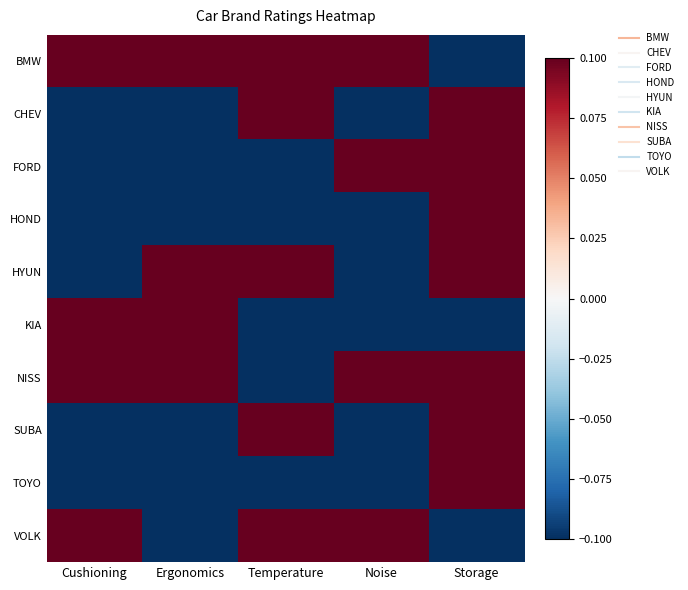

Reading right to left, transcribe all the data shown in this chart.

BMW: Storage=-0.6	Noise=0.6	Temperature=0.8	Ergonomics=0.3	Cushioning=0.6
CHEV: Storage=0.6	Noise=-0.1	Temperature=0.1	Ergonomics=-0.3	Cushioning=-0.1
FORD: Storage=0.1	Noise=0.1	Temperature=-0.1	Ergonomics=-0.6	Cushioning=-0.1
HOND: Storage=0.3	Noise=-0.1	Temperature=-0.3	Ergonomics=-0.3	Cushioning=-0.3
HYUN: Storage=0.1	Noise=-0.3	Temperature=0.1	Ergonomics=0.1	Cushioning=-0.1
KIA: Storage=-0.3	Noise=-0.6	Temperature=-0.6	Ergonomics=0.3	Cushioning=0.1
NISS: Storage=0.6	Noise=0.1	Temperature=-0.1	Ergonomics=0.6	Cushioning=0.3
SUBA: Storage=0.8	Noise=-0.3	Temperature=0.6	Ergonomics=-0.1	Cushioning=-0.1
TOYO: Storage=0.1	Noise=-0.1	Temperature=-0.3	Ergonomics=-0.3	Cushioning=-0.6
VOLK: Storage=-0.1	Noise=0.1	Temperature=0.1	Ergonomics=-0.1	Cushioning=0.1